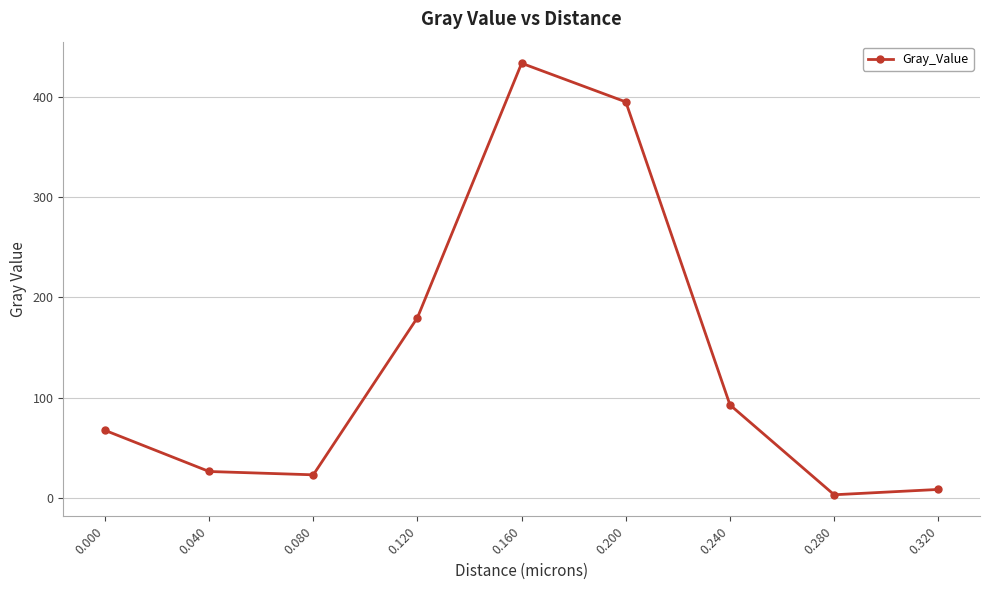

Approximately how many times larger is the value at 0.120 compared to 0.080?

7.8